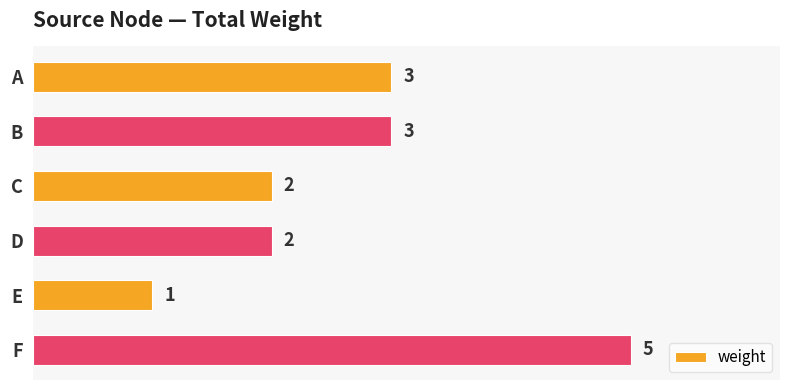

What is the difference between the second highest and second lowest values?

1